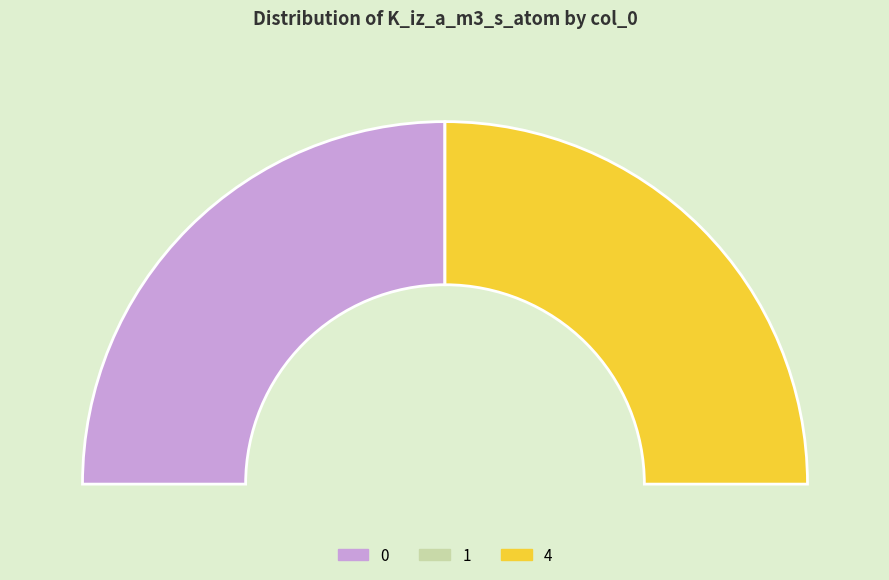

Is 0 the majority of the pie?

No